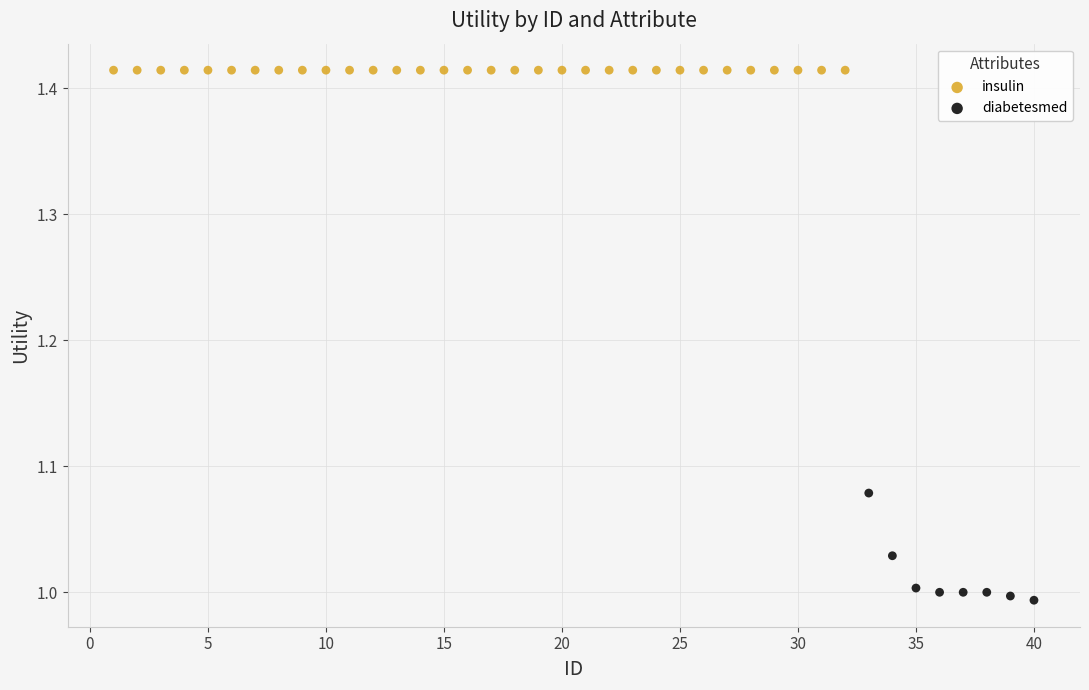

Which series reaches the maximum Y coordinate?

insulin